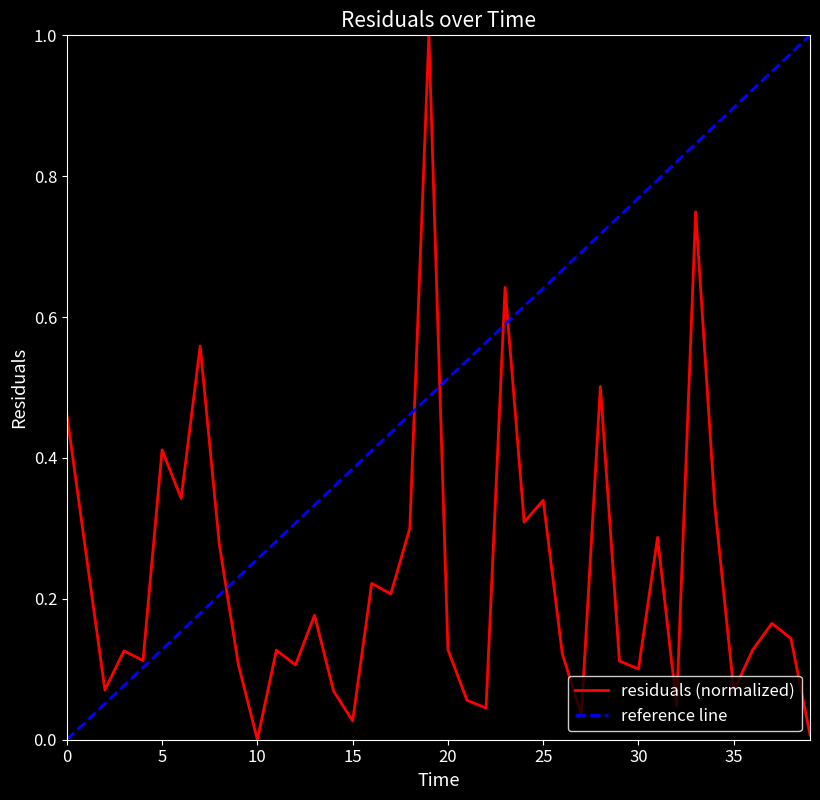

Reading left to right, what are all the values shown in this chart?

0.5	0.3	0.1	0.1	0.1	0.4	0.3	0.6	0.3	0.1	0.0	0.1	0.1	0.2	0.1	0.0	0.2	0.2	0.3	1.0	0.1	0.1	0.0	0.6	0.3	0.3	0.1	0.0	0.5	0.1	0.1	0.3	0.0	0.7	0.3	0.1	0.1	0.2	0.1	0.0